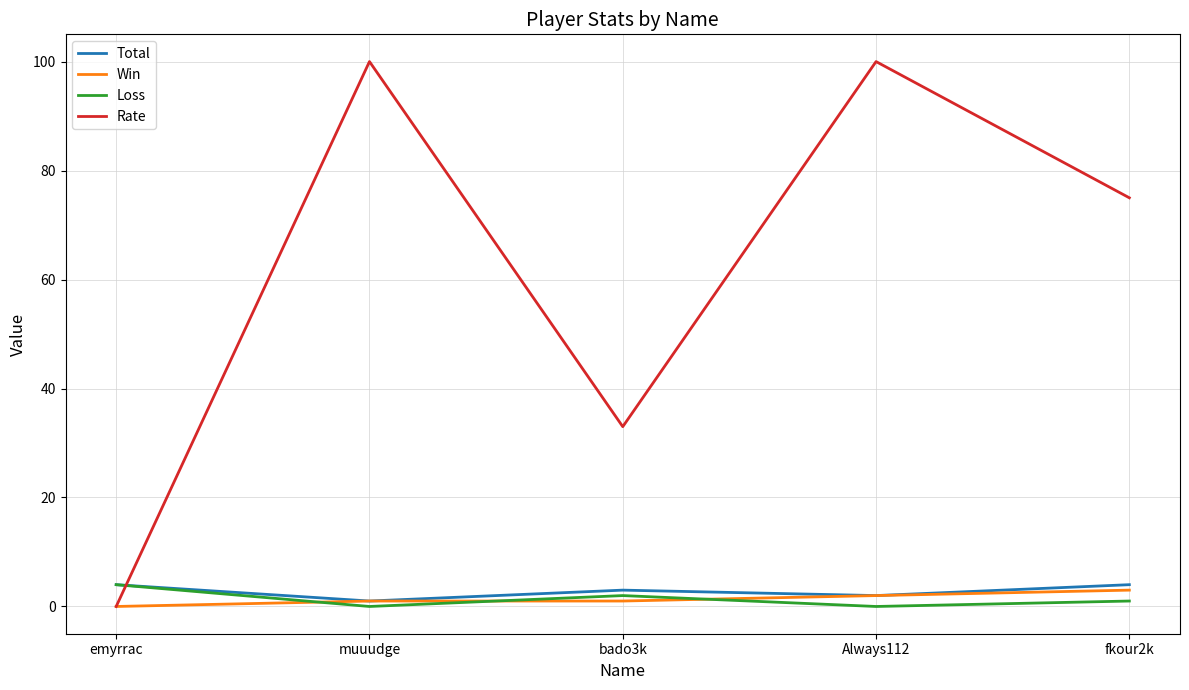

What is the difference between the highest and lowest values at bado3k?

32